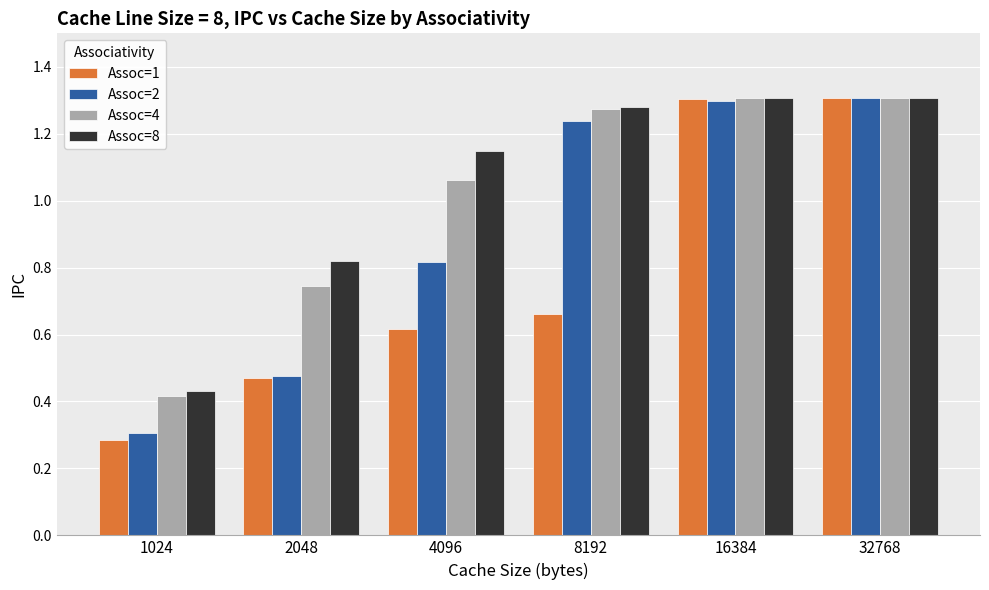

The value of Assoc=1 at 1024 is 0.5. True or false?

False